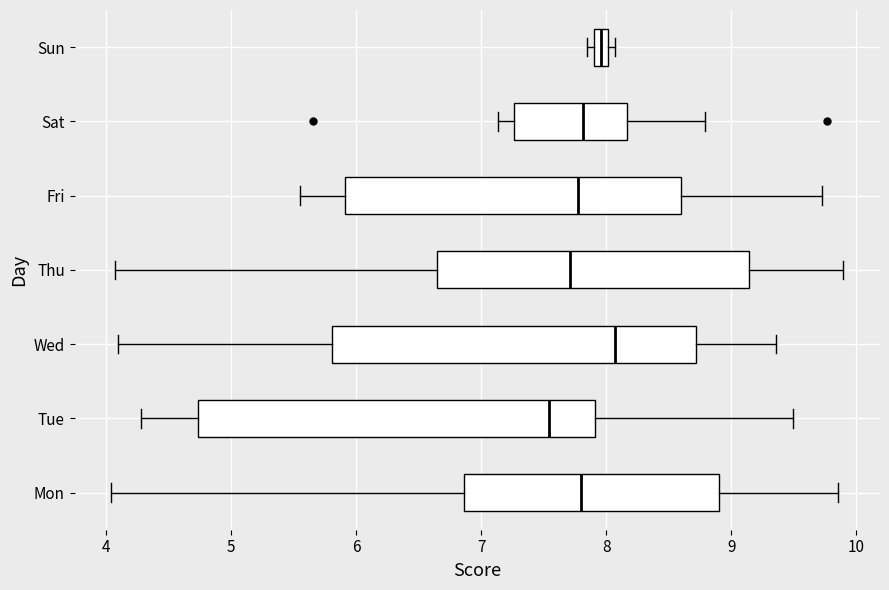

Which box's median line is the furthest to the left?

Tue